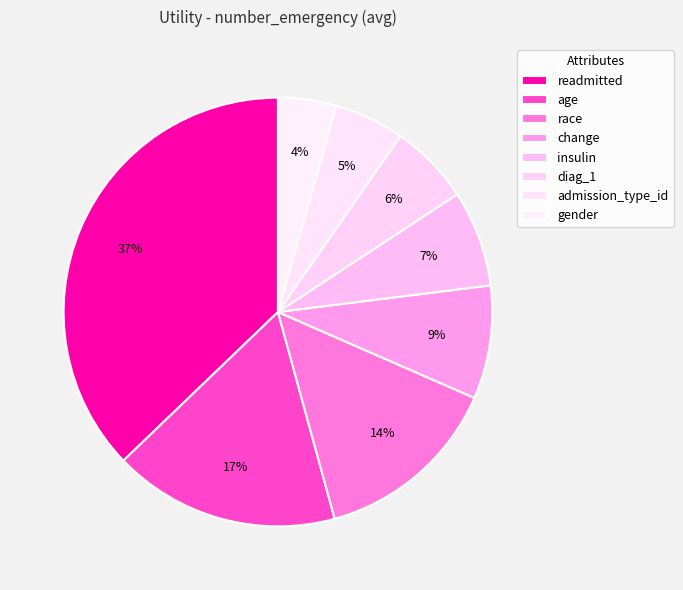

Count the number of slices in the pie.

8